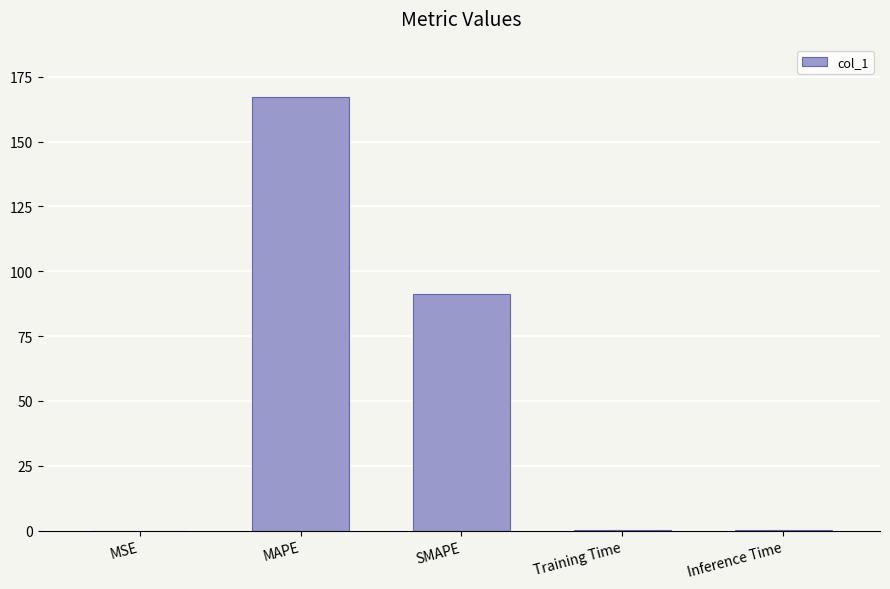

What is the sum of all values?

259.1